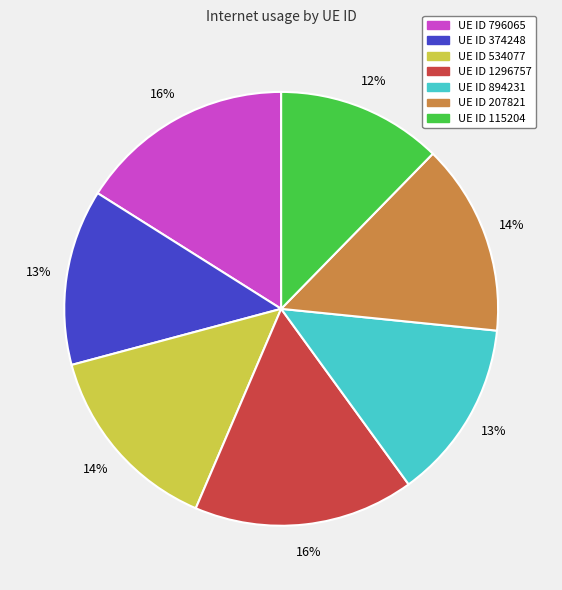

To the nearest percent, what is the average slice percentage?

14%